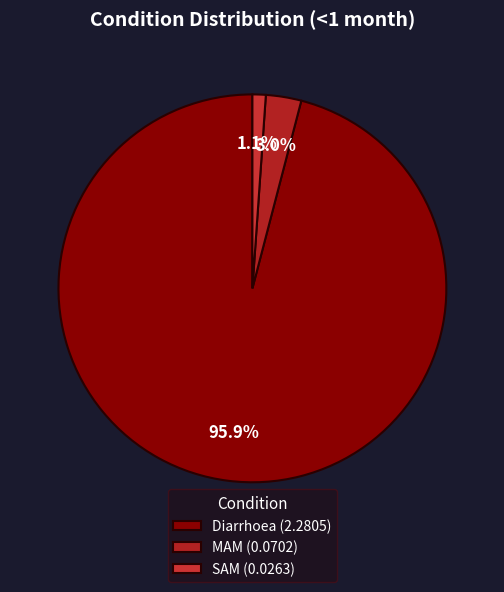

What is the change in value from Diarrhoea to SAM?

-2.3